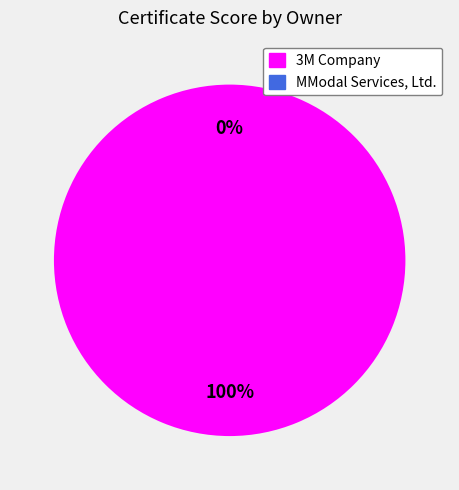

Rank the categories by value from highest to lowest.

3M Company, MModal Services, Ltd.